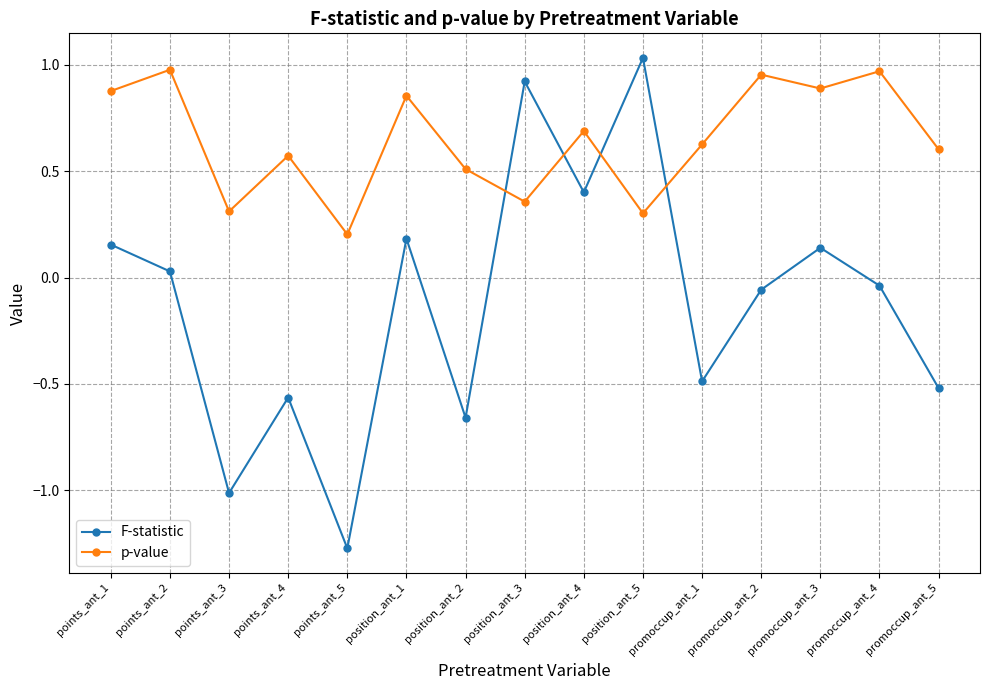

At which label is p-value closest to 0?

points_ant_5